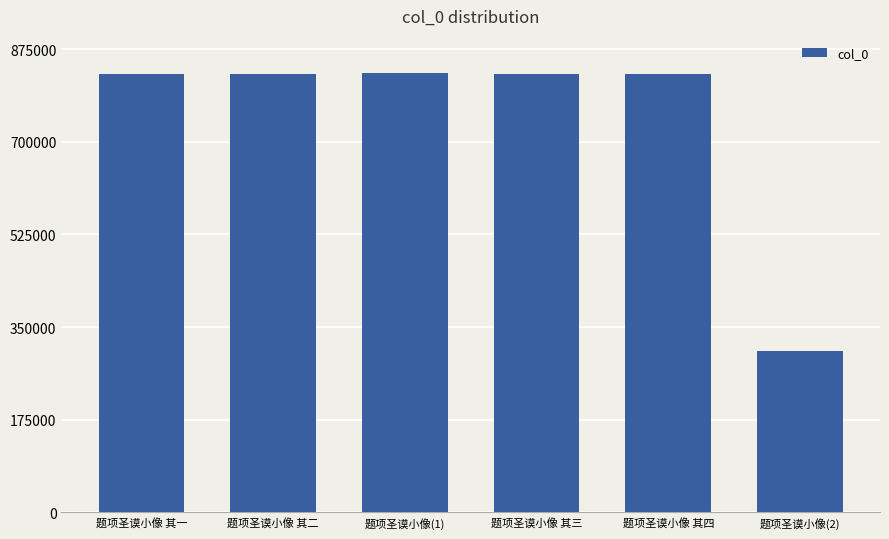

True or false: the data shows 304220 at 题项圣谟小像(2).

True